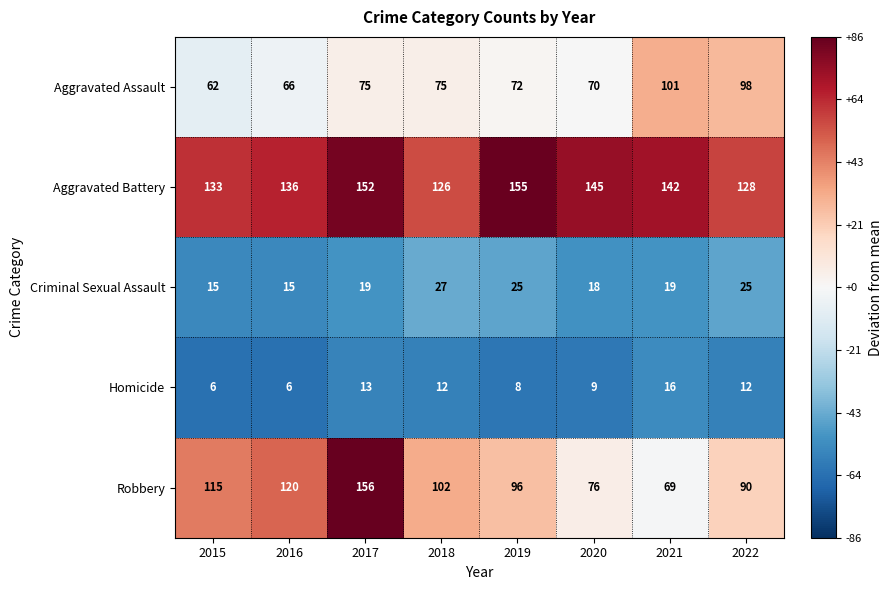

Is it true that Homicide equals 4 at 2015?

False